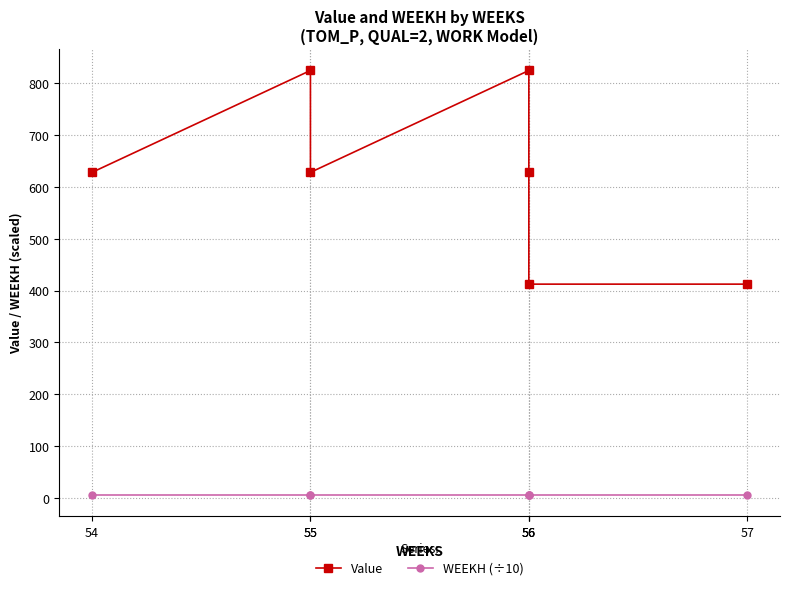

How many WEEKH (÷10) values are between 5 and 6?

7